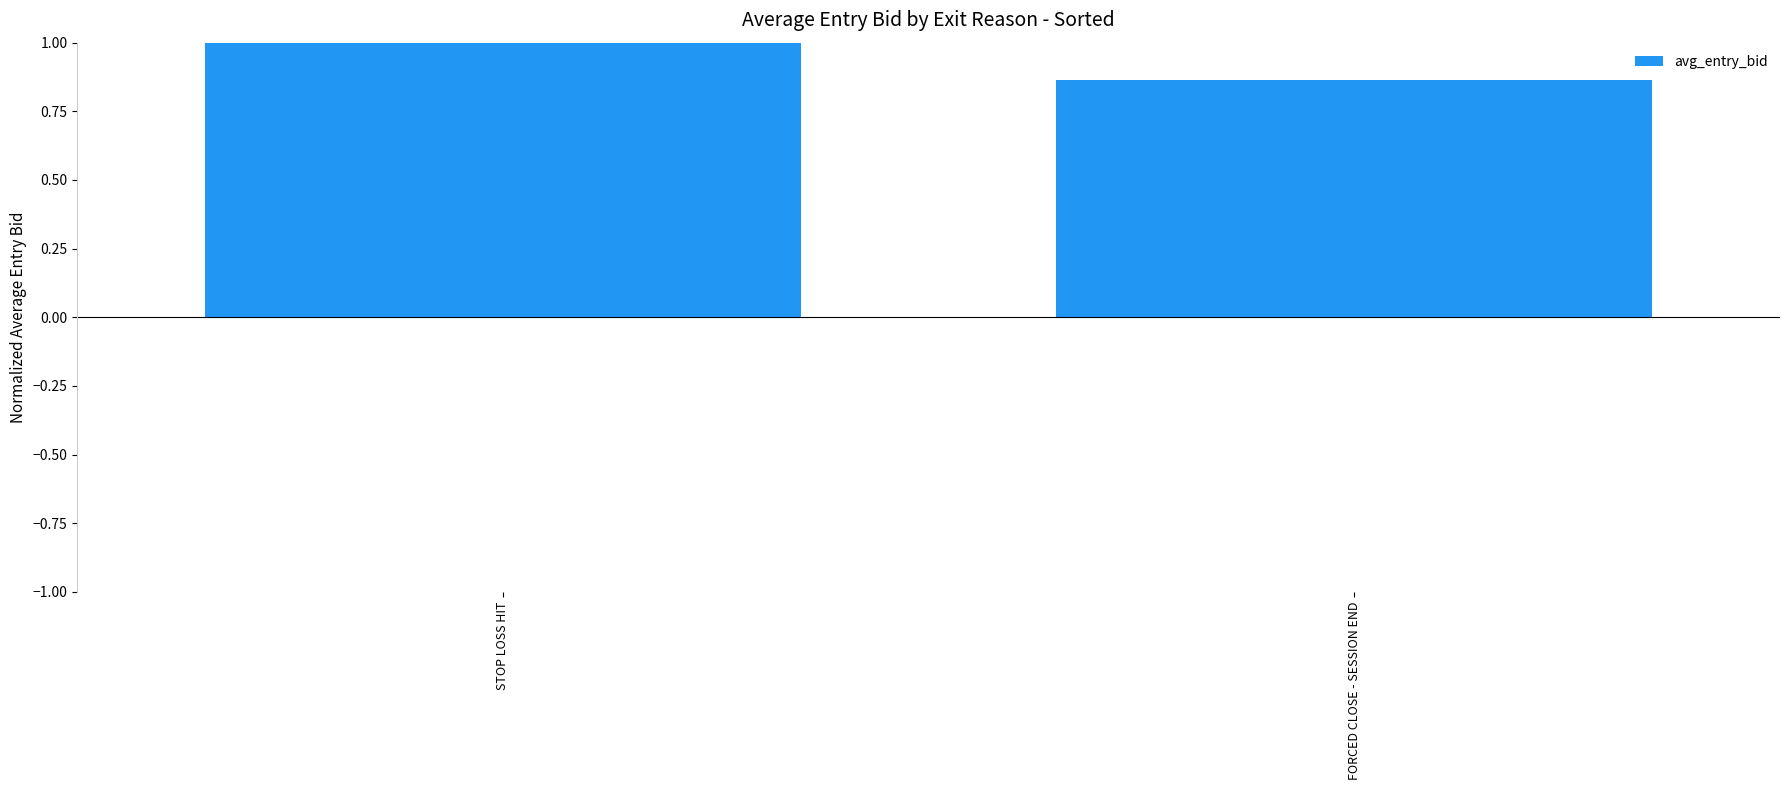

How many values are below 1?

1